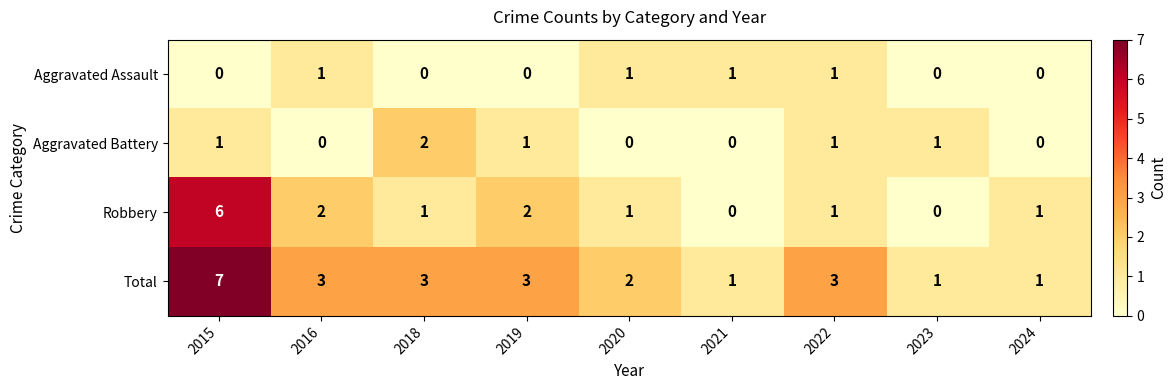

What is the difference between the Robbery values at 2020 and 2015?

5